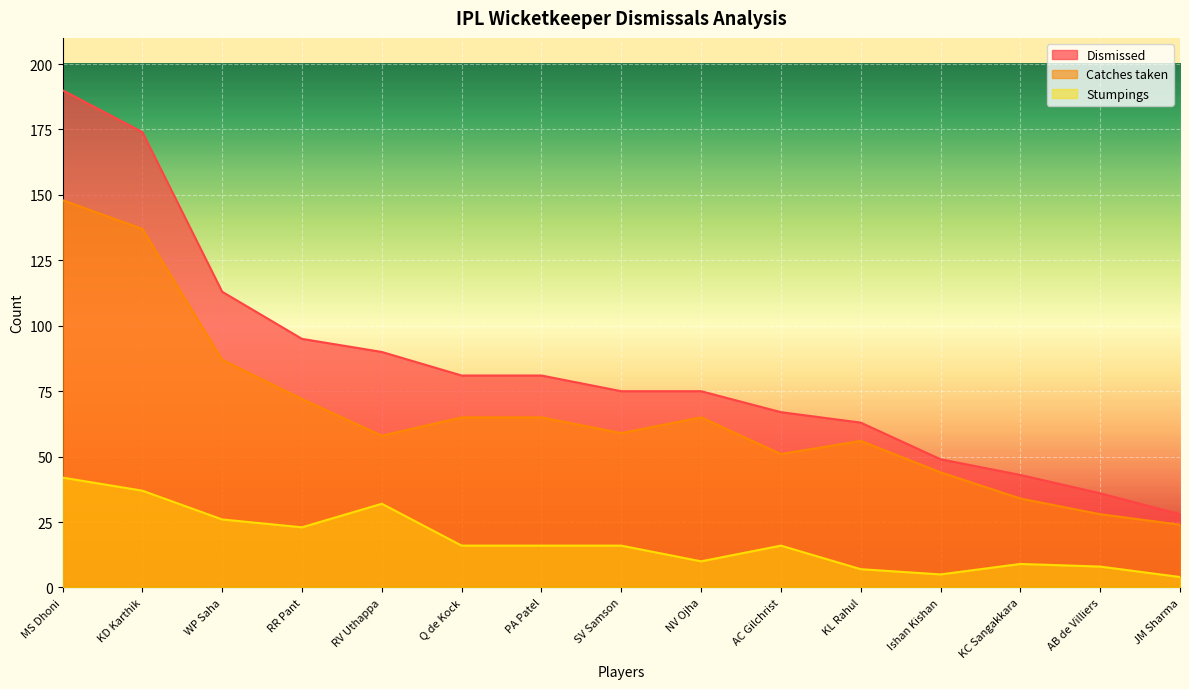

Rank the categories by Dismissed value from highest to lowest.

MS Dhoni, KD Karthik, WP Saha, RR Pant, RV Uthappa, Q de Kock, PA Patel, SV Samson, NV Ojha, AC Gilchrist, KL Rahul, Ishan Kishan, KC Sangakkara, AB de Villiers, JM Sharma